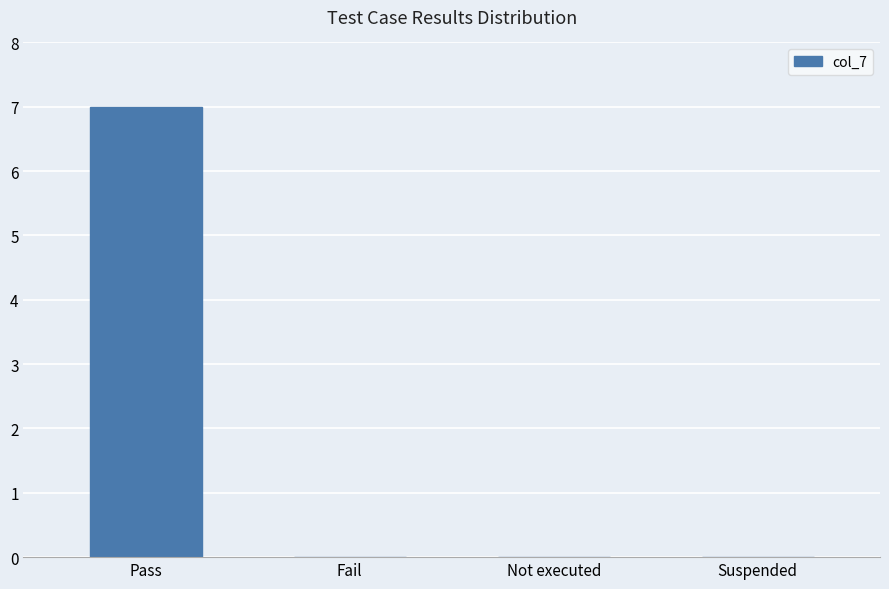

What is the greatest value displayed?

7